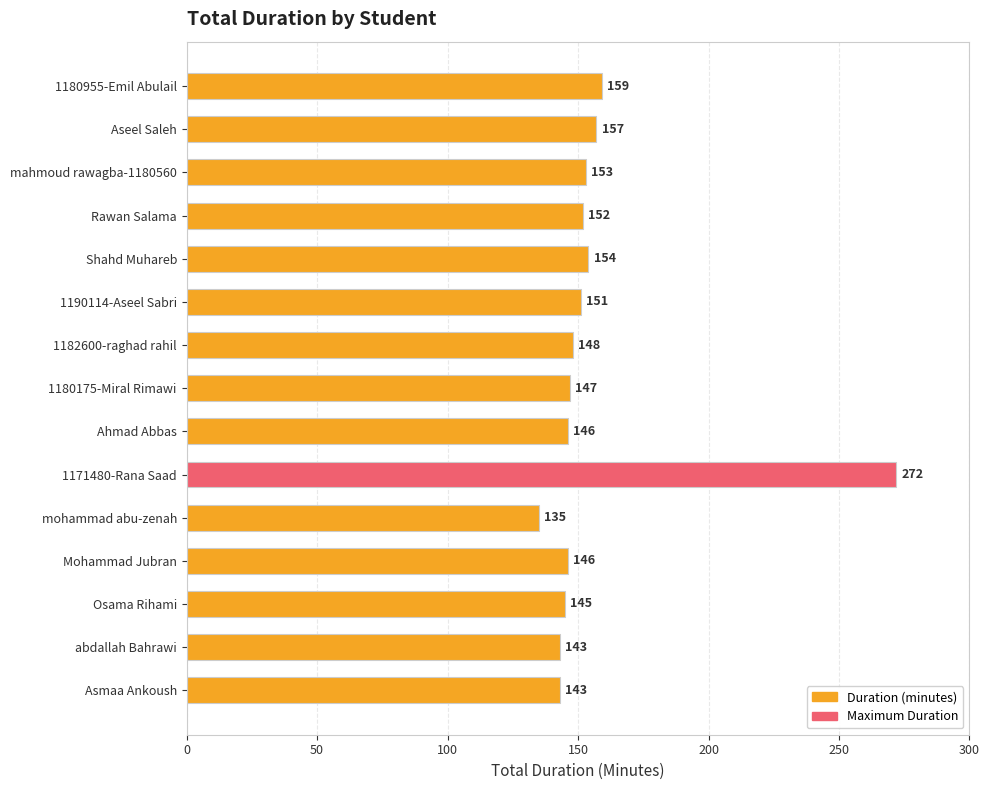

What is the greatest value displayed?

272